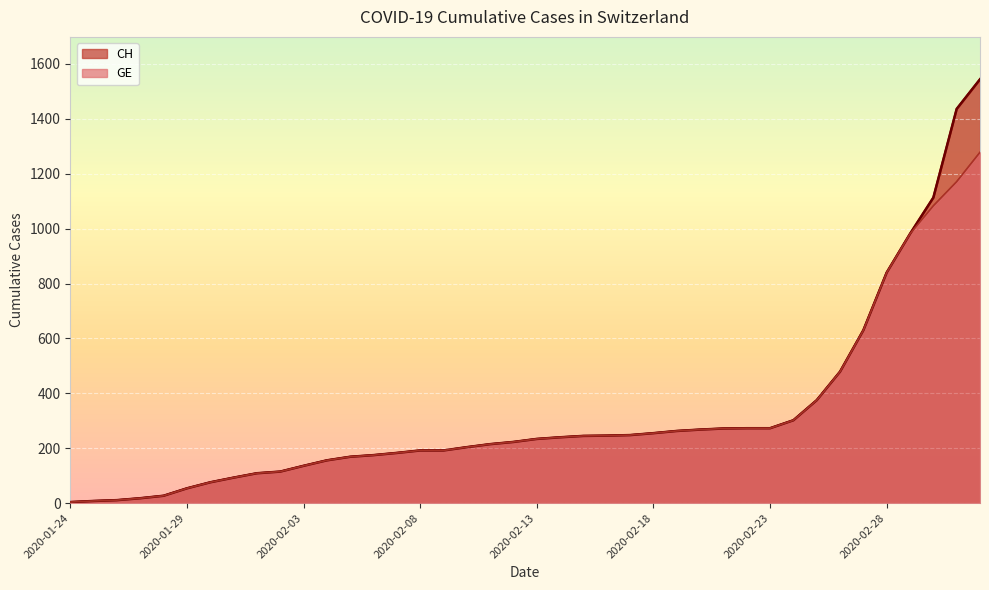

Which series changed the most between 2020-02-25 and 2020-02-26?

CH